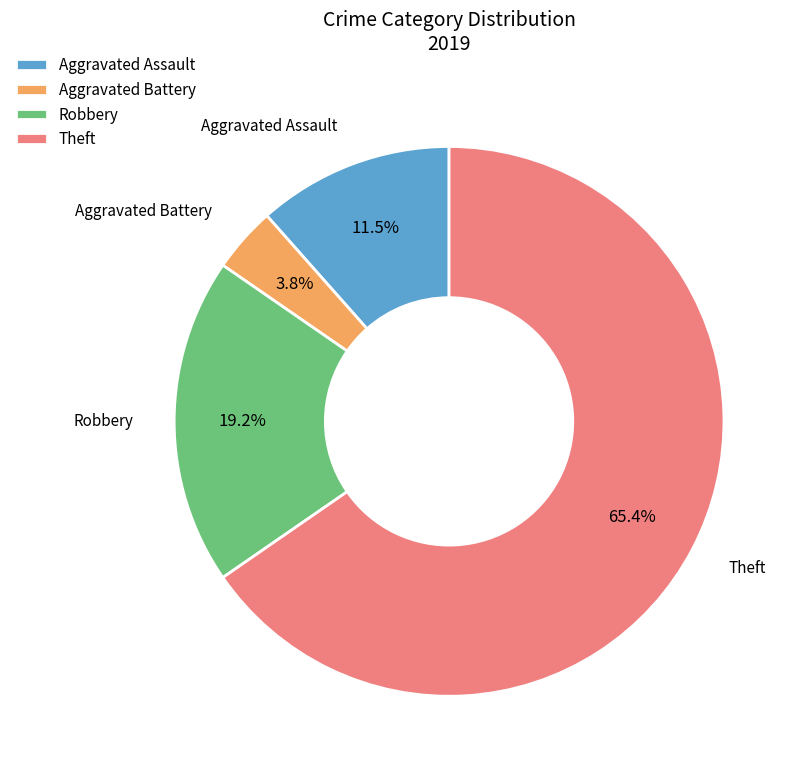

Which has a higher value, Aggravated Battery or Robbery?

Robbery